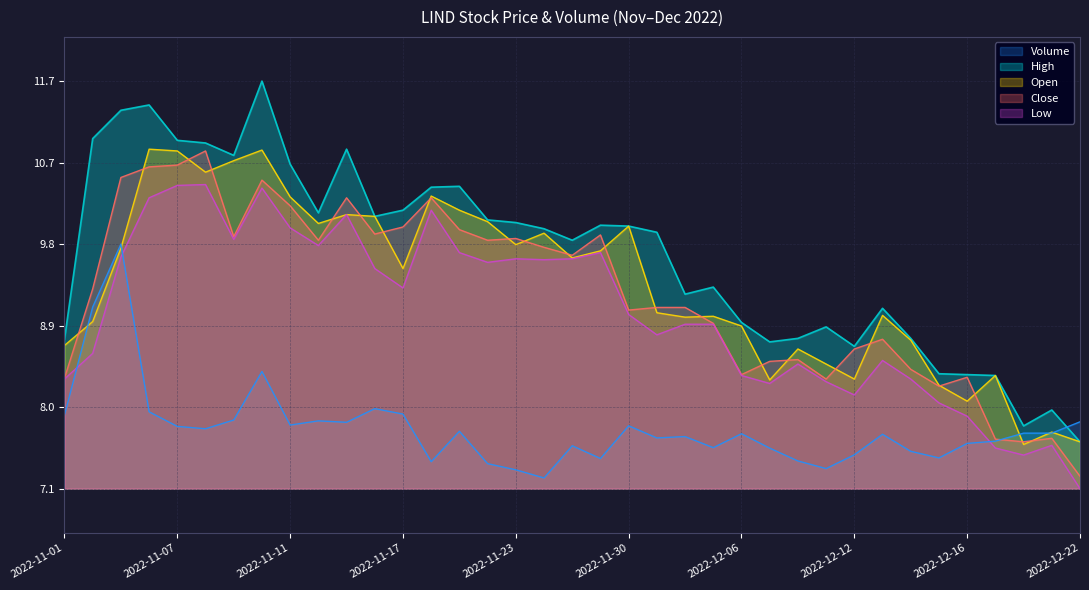

How many data points in Open are above 9?

22